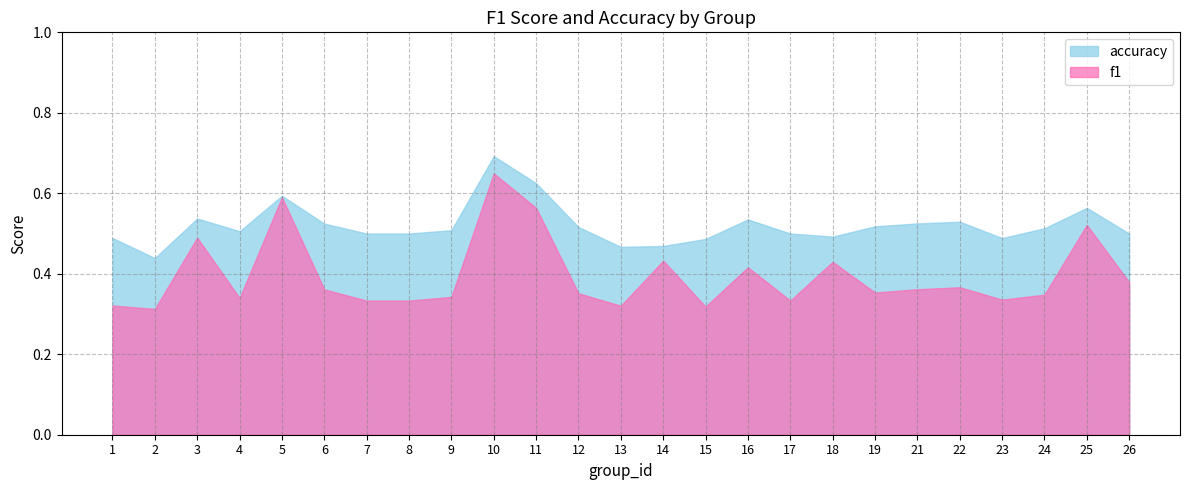

True or false: f1 and accuracy cross at least once.

False